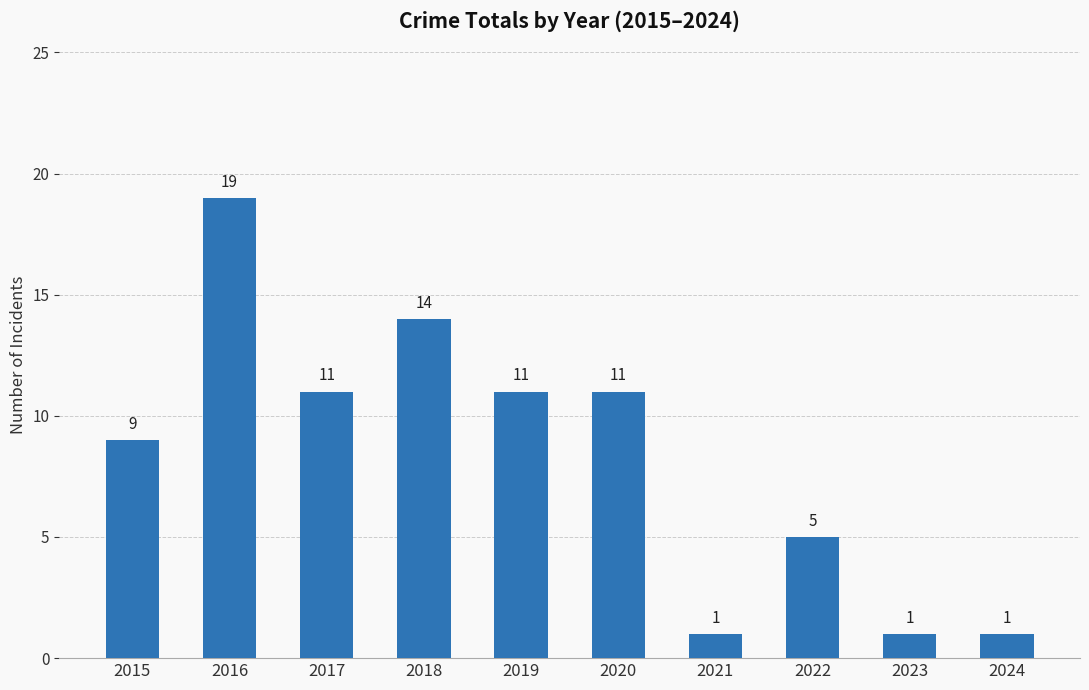

At which label does the data first exceed 11?

2016